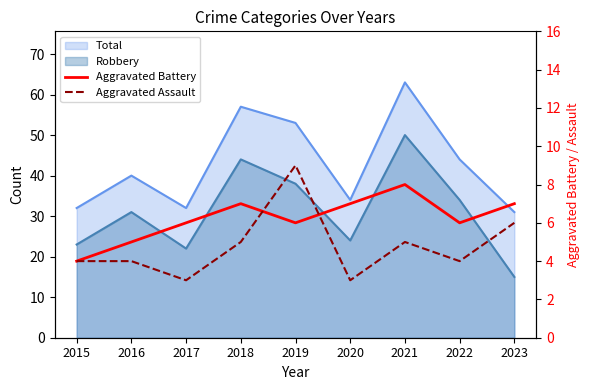

At which label does Aggravated Battery first exceed 6?

2018